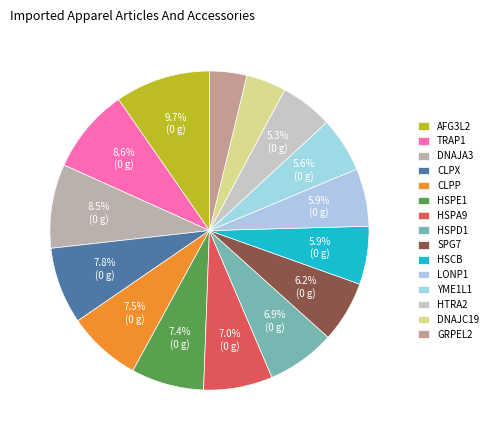

Count the number of slices in the pie.

15